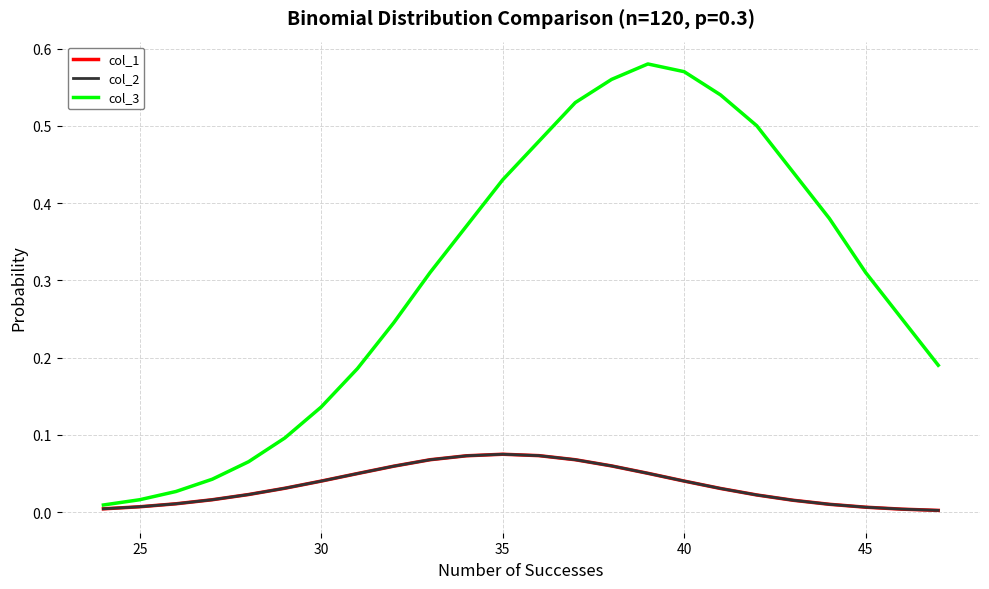

Does the chart display data point markers on the line(s)?

No